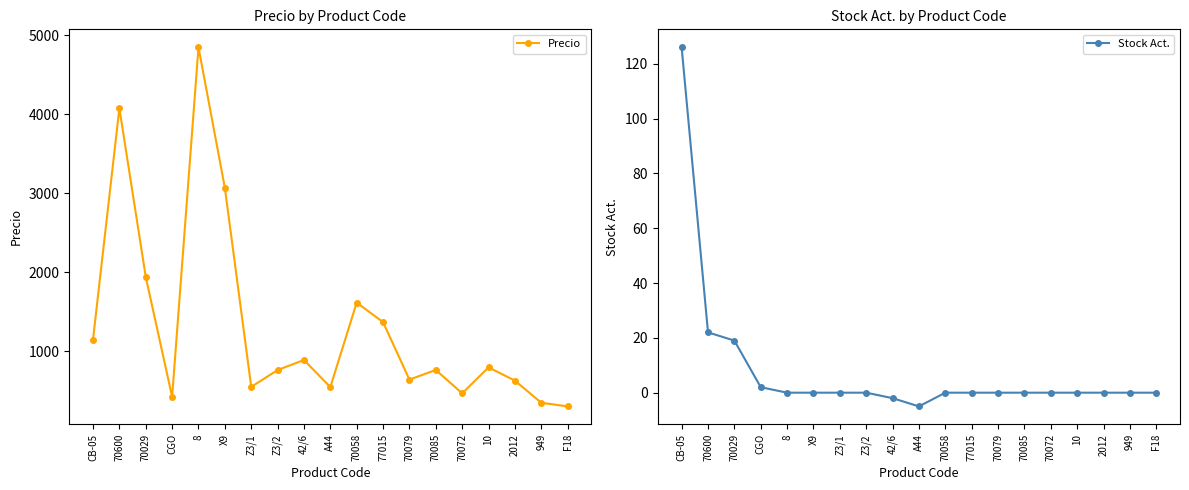

Which series has the largest total across all categories?

Precio